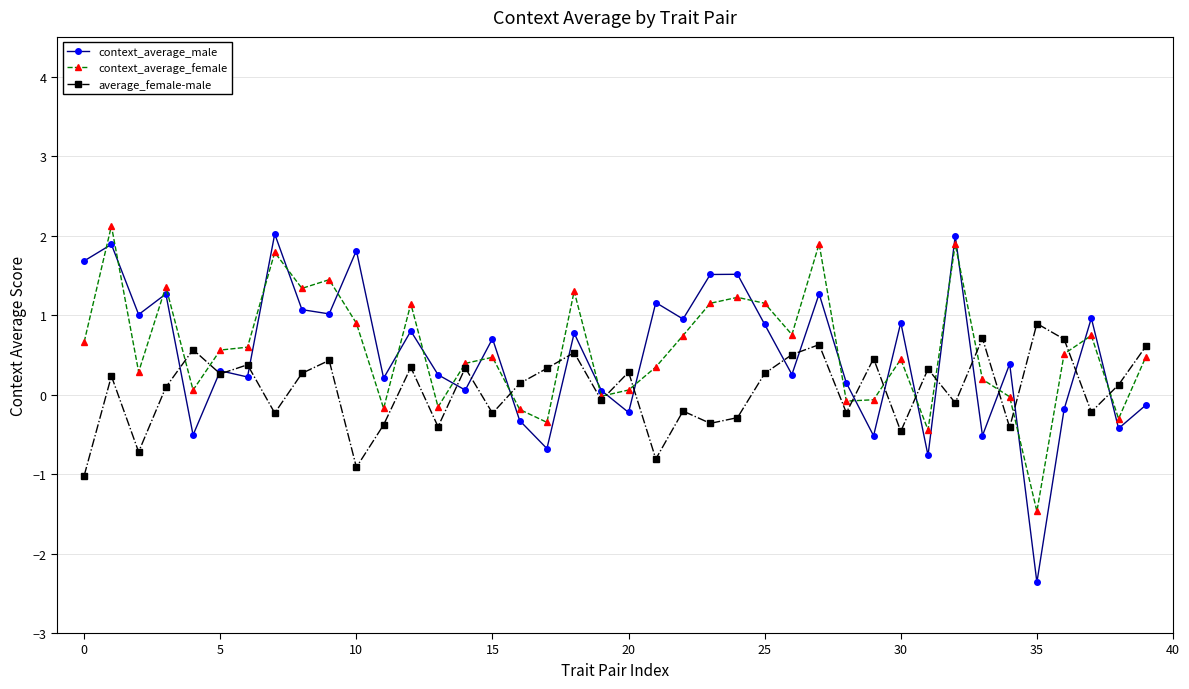

Which series has the largest range (max minus min)?

context_average_male